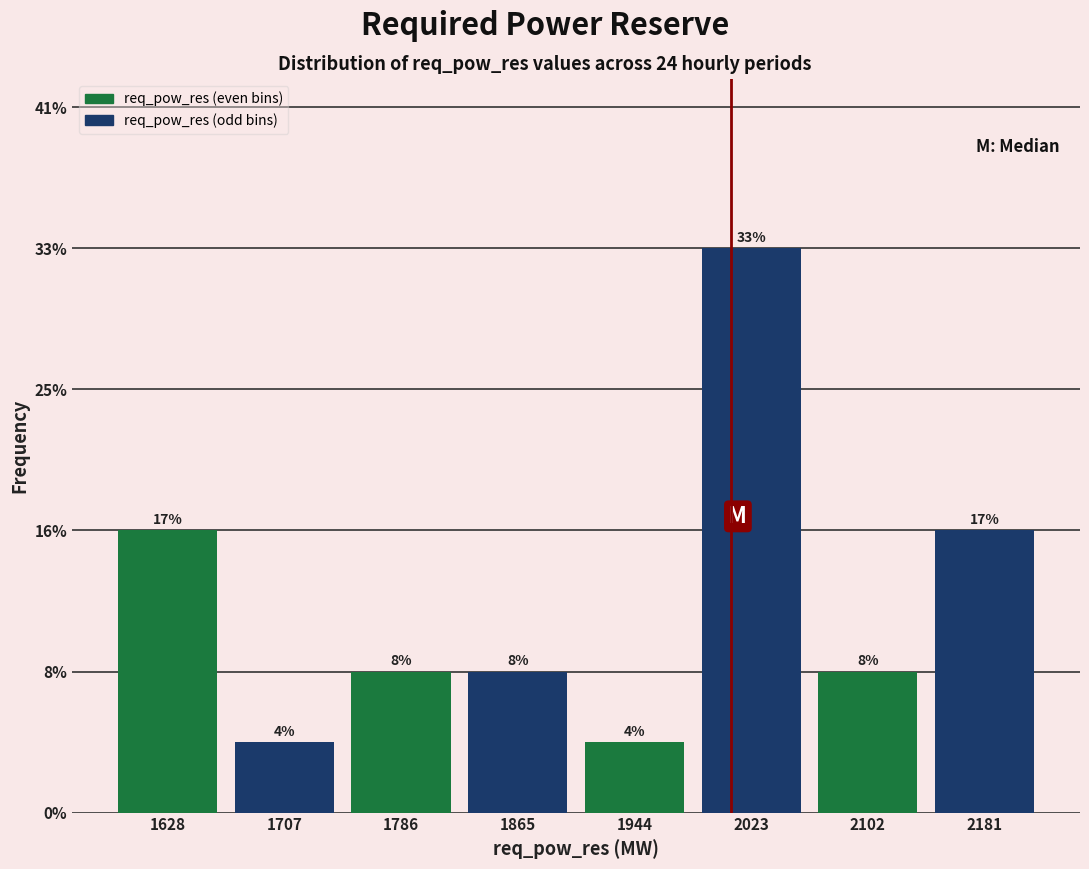

What are all the series names shown in the legend?

req_pow_res (even bins), req_pow_res (odd bins)